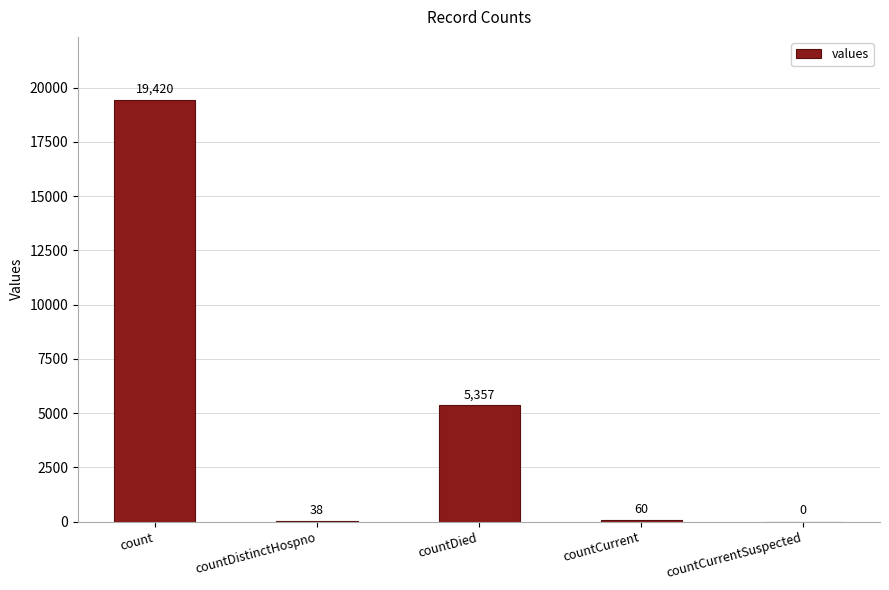

The value at countDied is 1707. True or false?

False